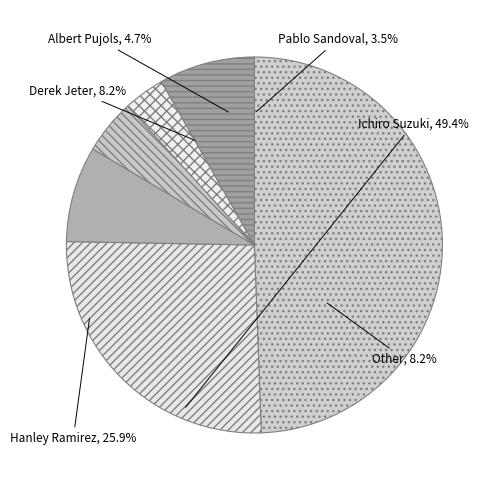

Is there a majority slice in this chart?

No